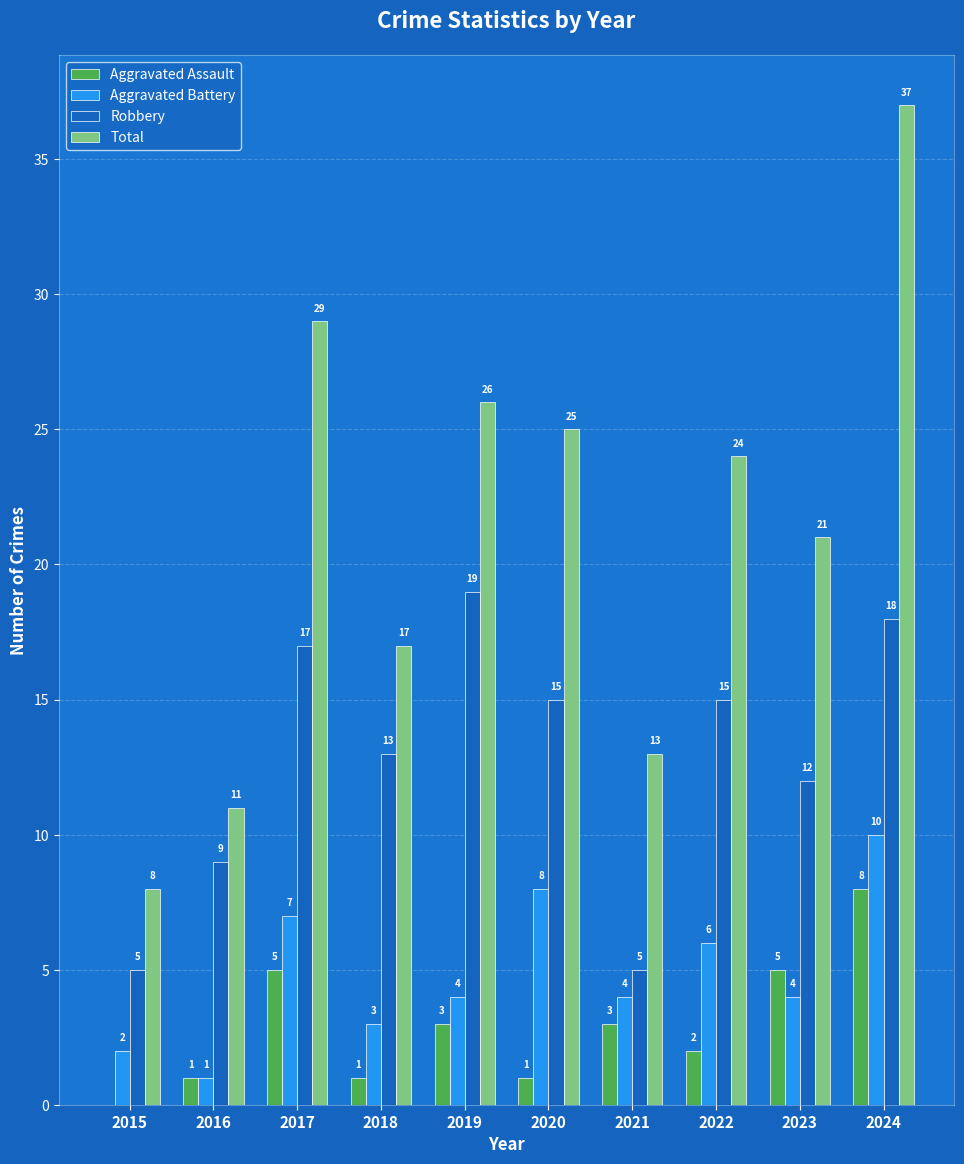

Read the Robbery value at 2019, to the nearest 5.

20